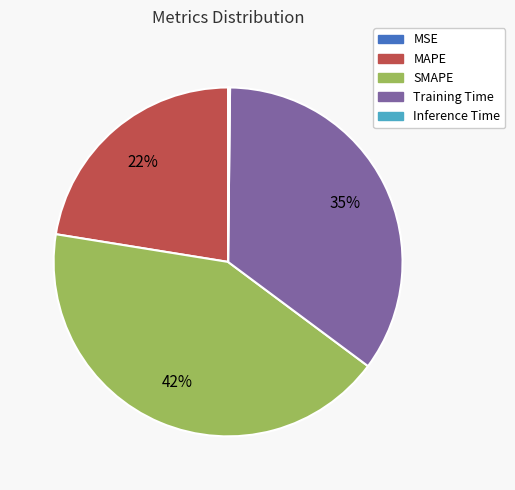

Combined, do MAPE and Training Time account for over 50%?

Yes